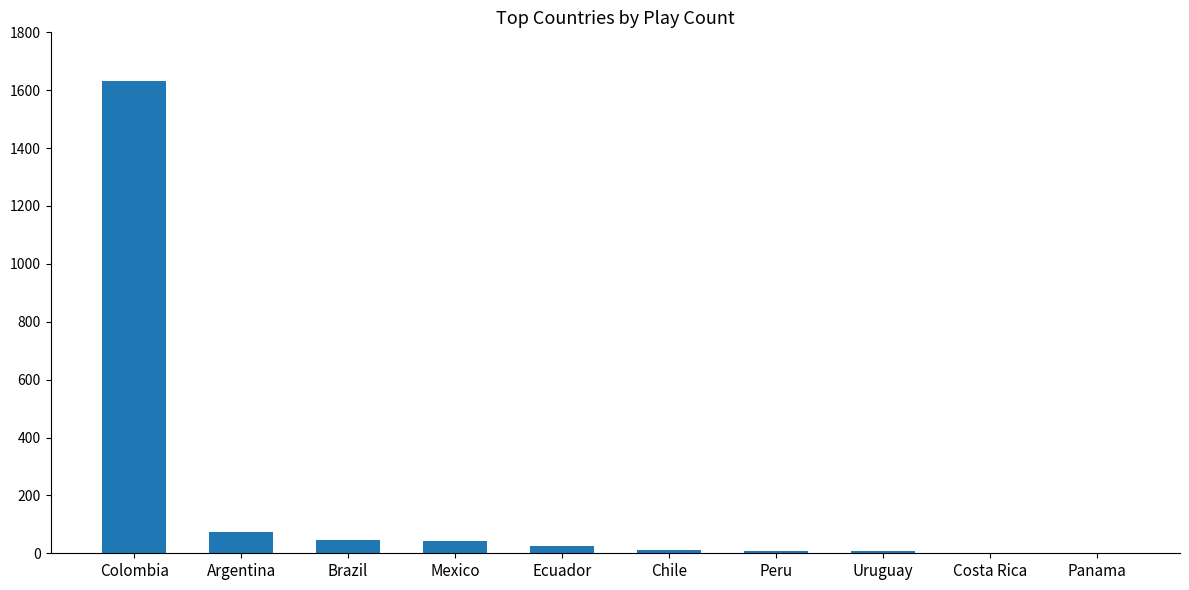

True or false: the data shows 1631 at Colombia.

True